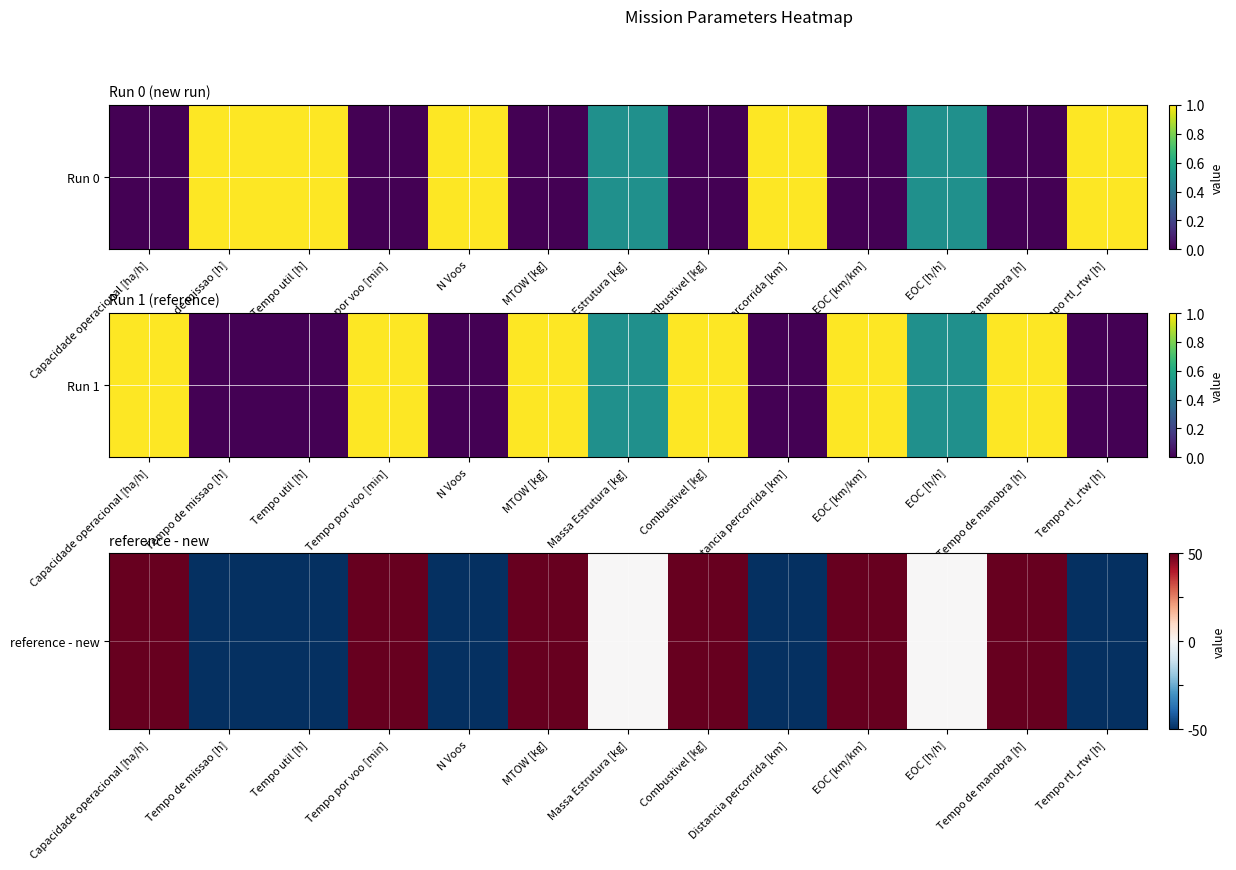

What is the difference between the second highest and second lowest values?

2